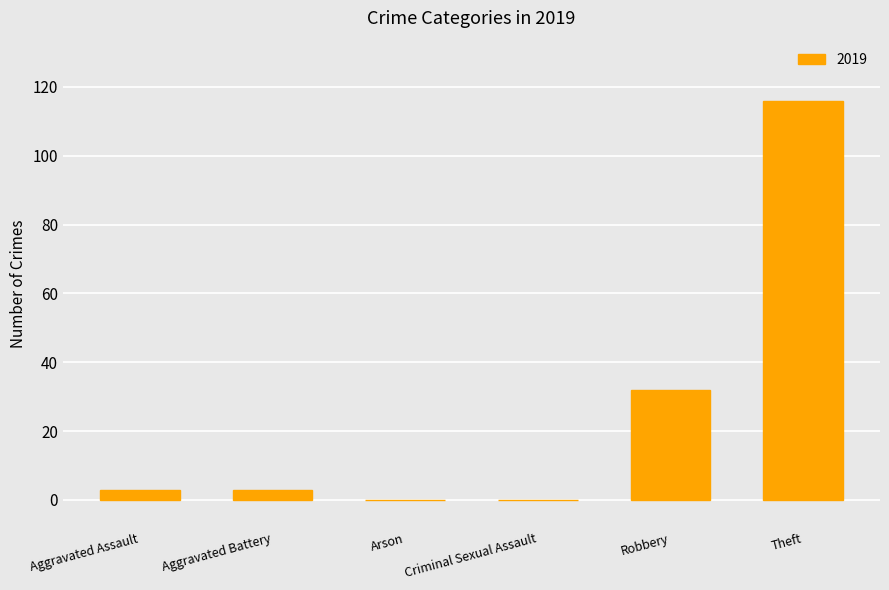

What is the sum of all values?

154